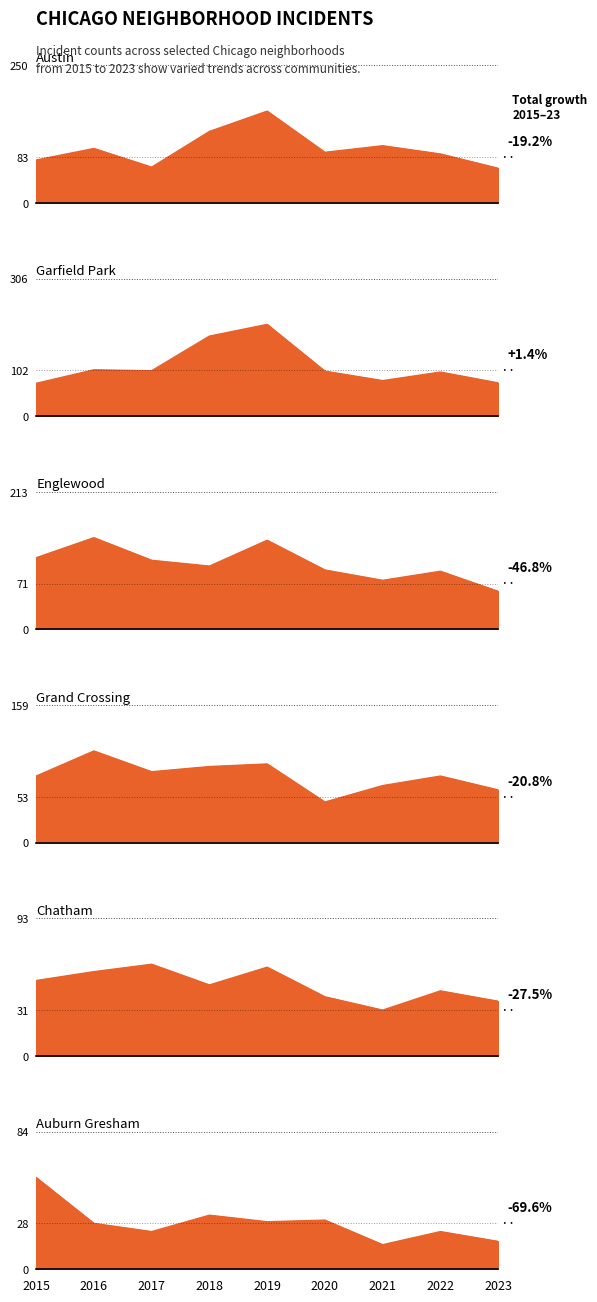

True or false: Auburn Gresham and Austin intersect in this chart.

False